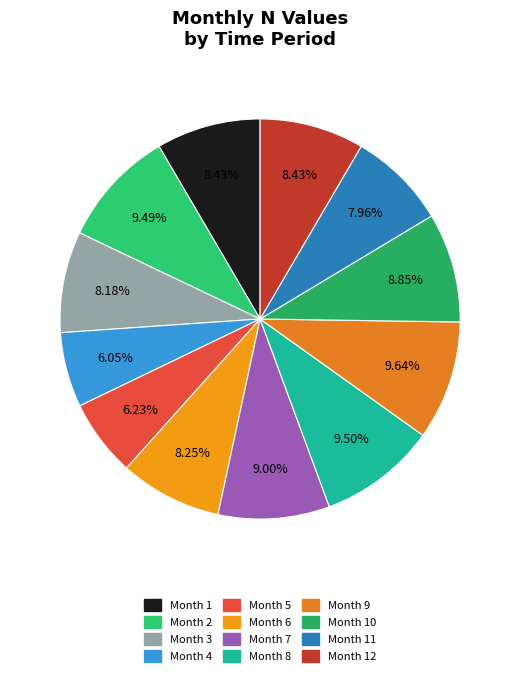

How many segments does this pie chart have?

12